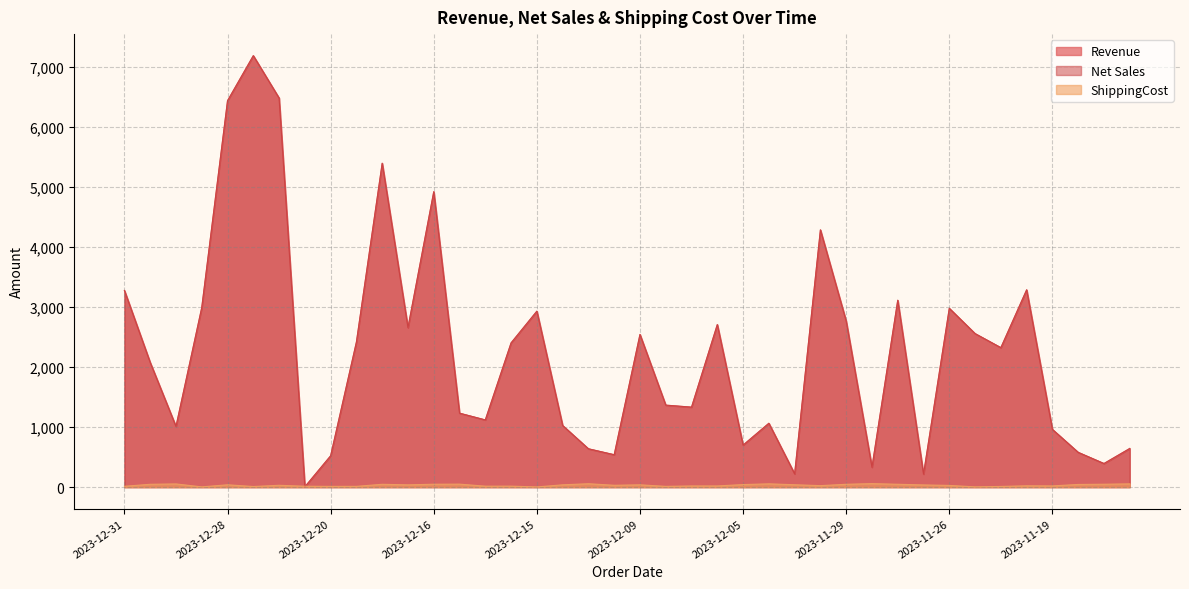

True or false: Revenue has a value of 2859.7 at 2023-12-30.

False